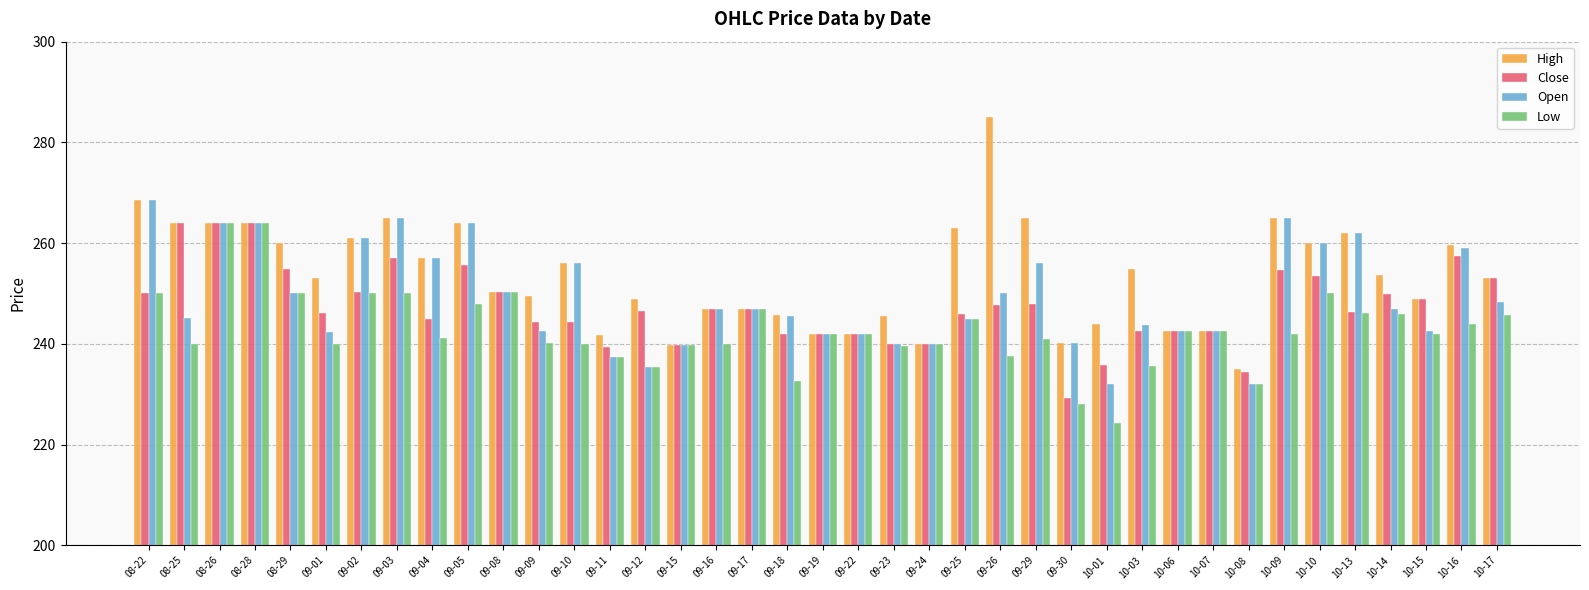

What is the total value across all series at 09-26?

1020.2